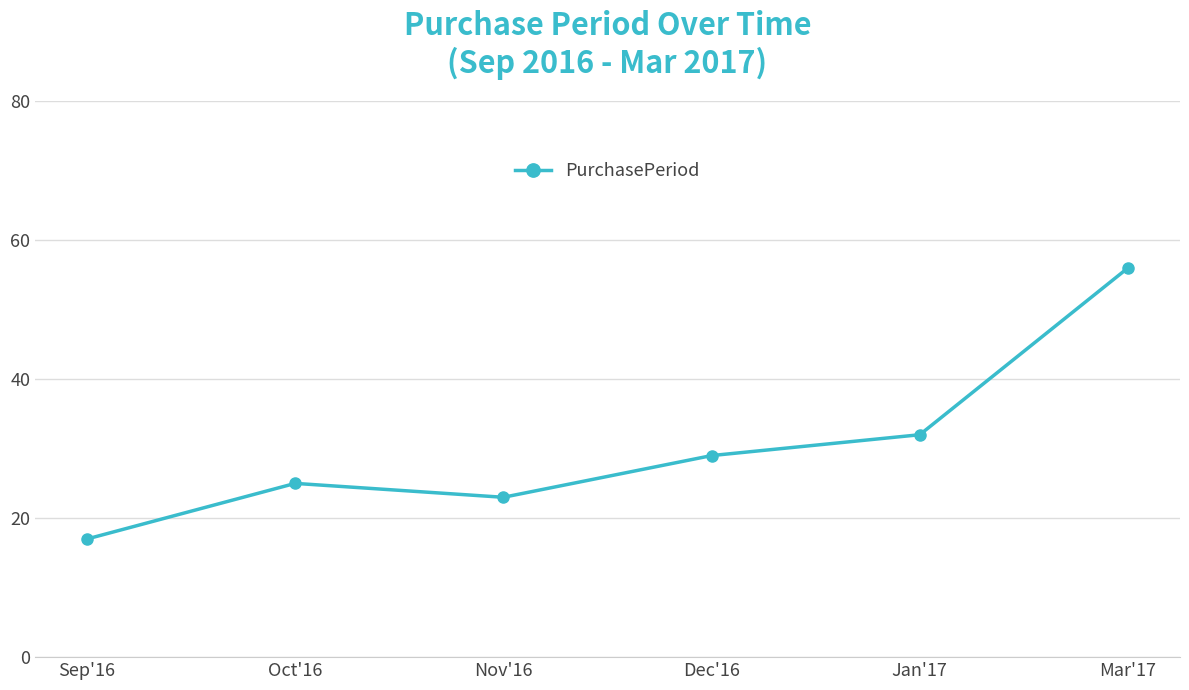

Rank the categories by value from lowest to highest.

Sep'16, Nov'16, Oct'16, Dec'16, Jan'17, Mar'17